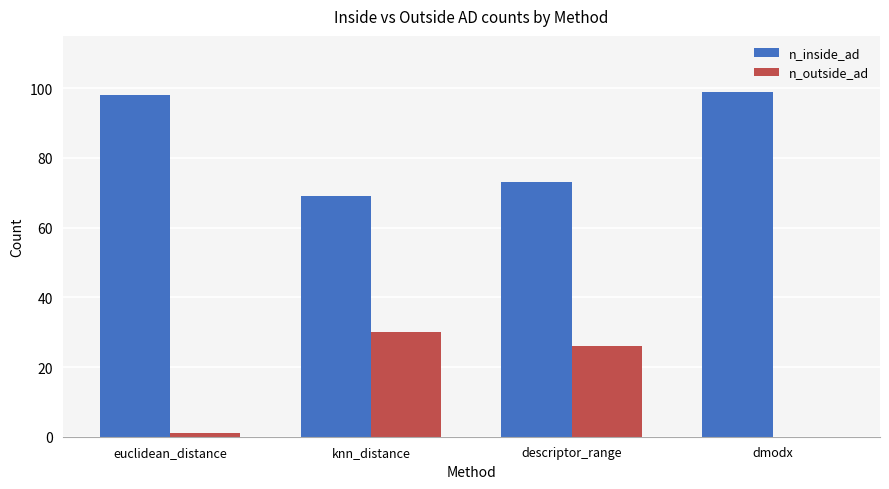

What is the total value across all series at dmodx?

99